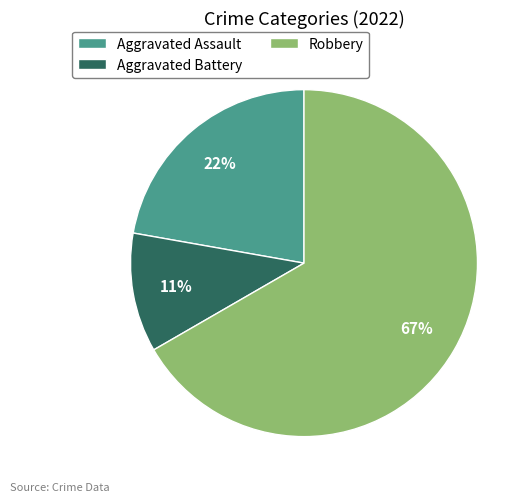

Is there any slice that represents more than half of the pie?

Yes